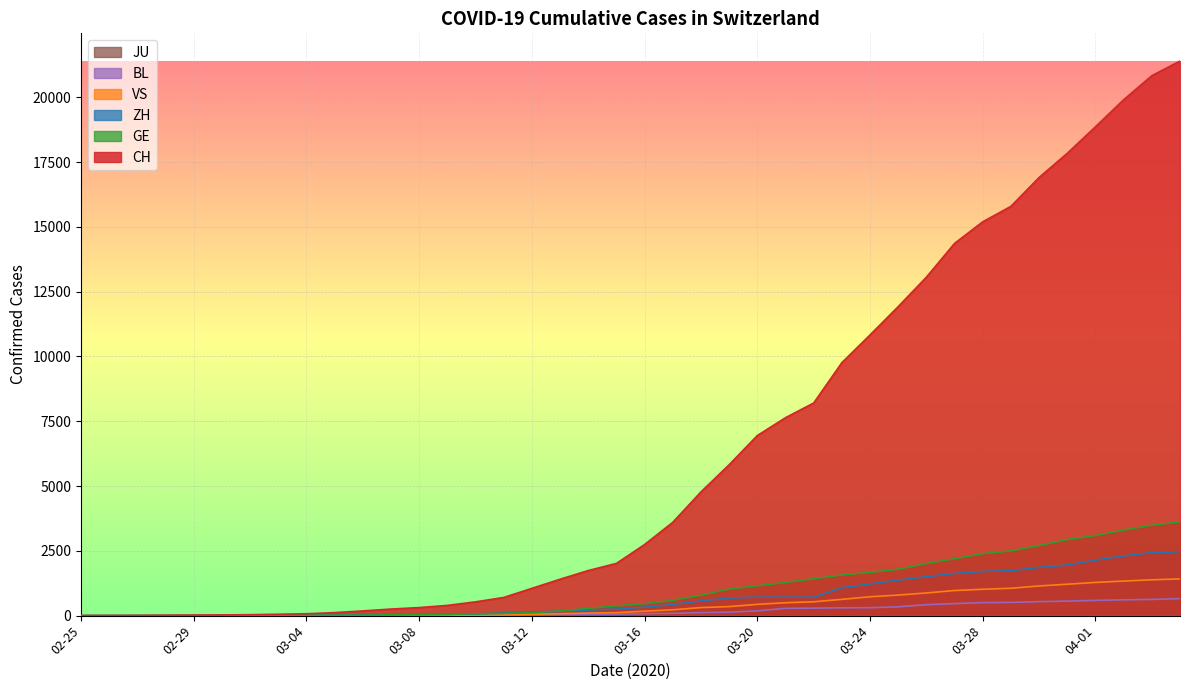

Is it true that BL equals 19 at 03-08?

True